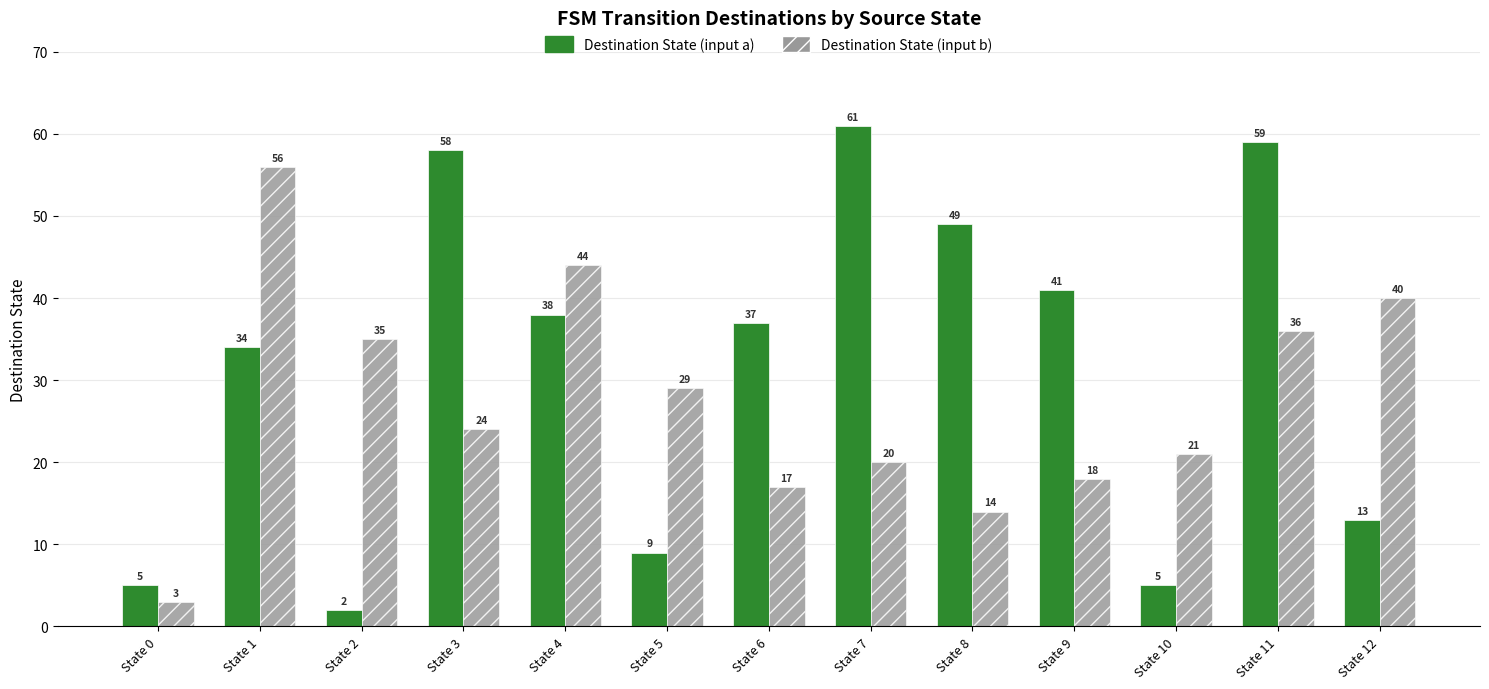

How many categories are shown in the chart?

13